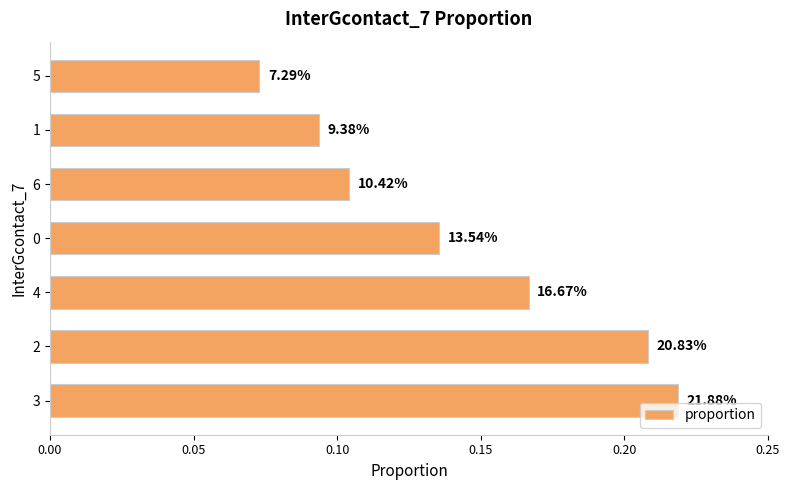

What is the average value?

0.1